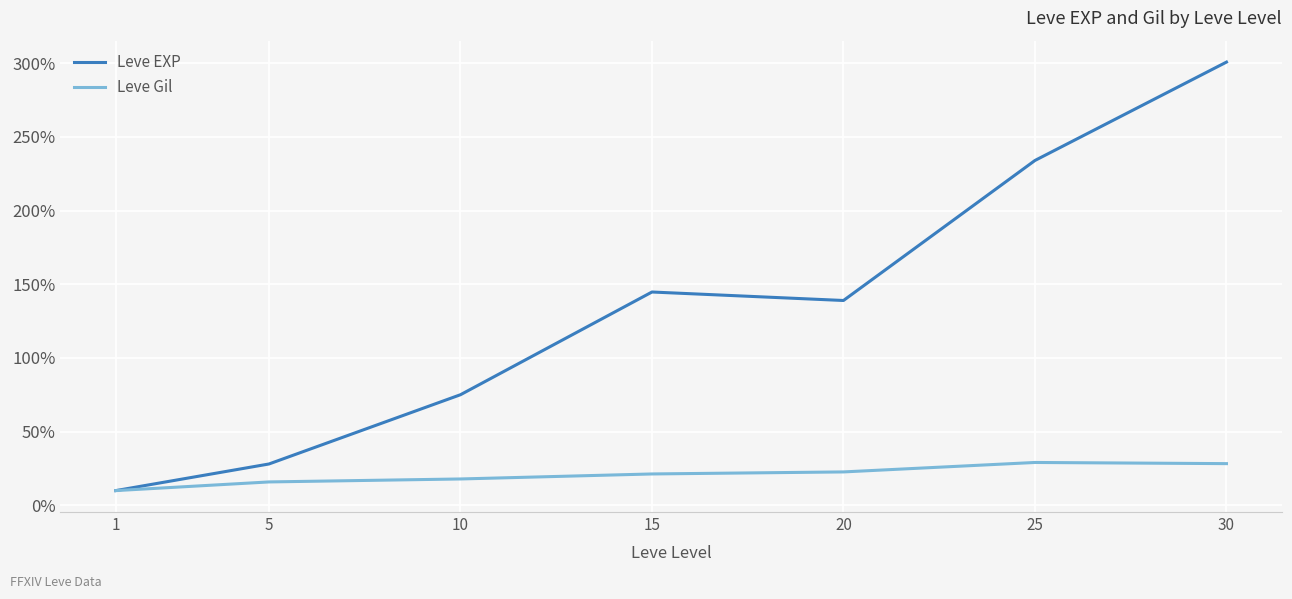

At which category is the sum across all series the highest?

30